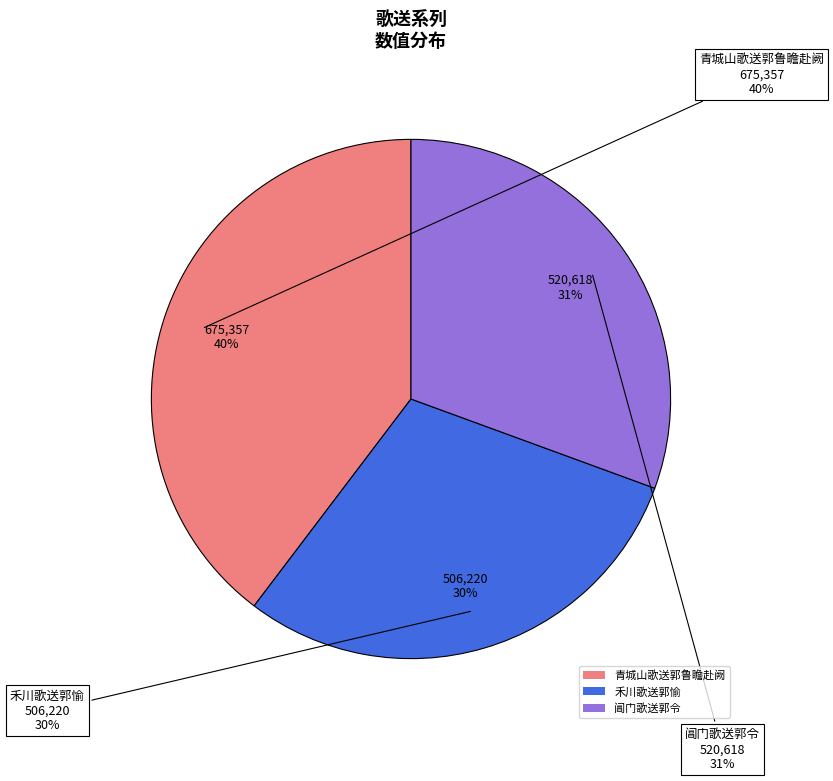

What is the smallest slice in the pie chart?

禾川歌送郭愉